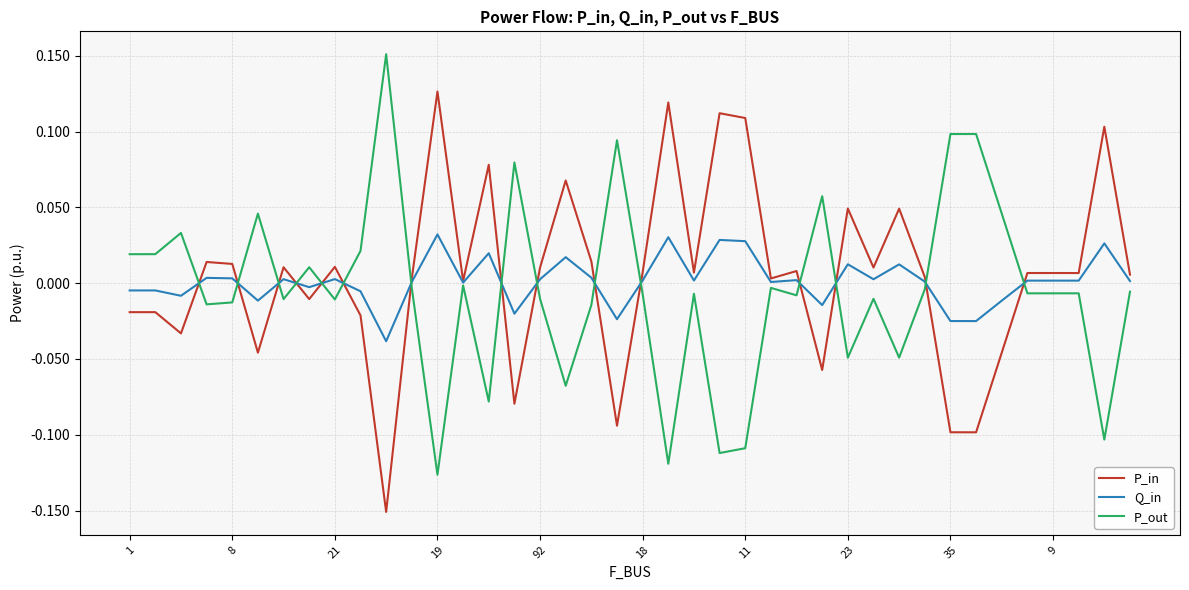

List the series in order of their peak value, lowest first.

Q_in, P_in, P_out